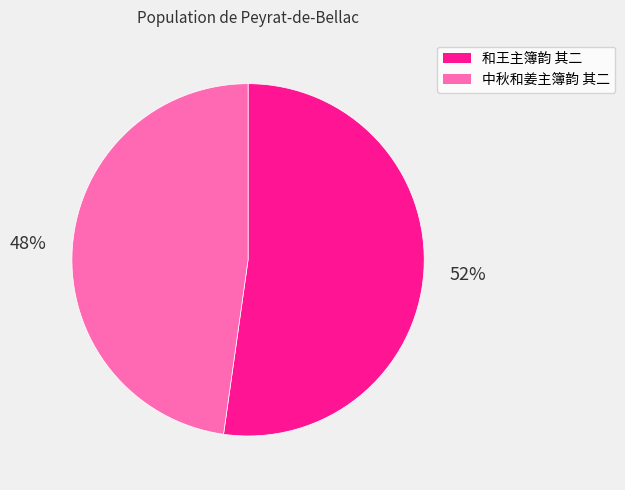

Approximately how many times larger is the value at 中秋和姜主簿韵 其二 compared to 和王主簿韵 其二?

0.9